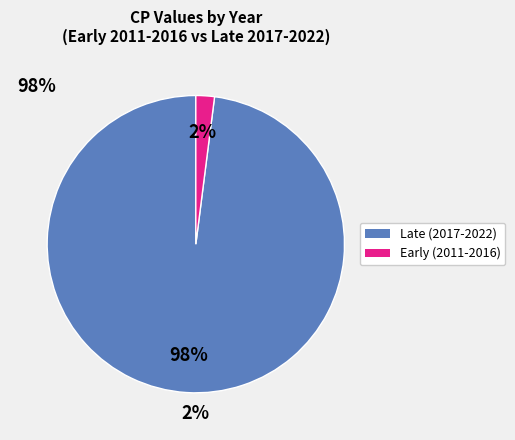

Does any single category account for the majority?

Yes